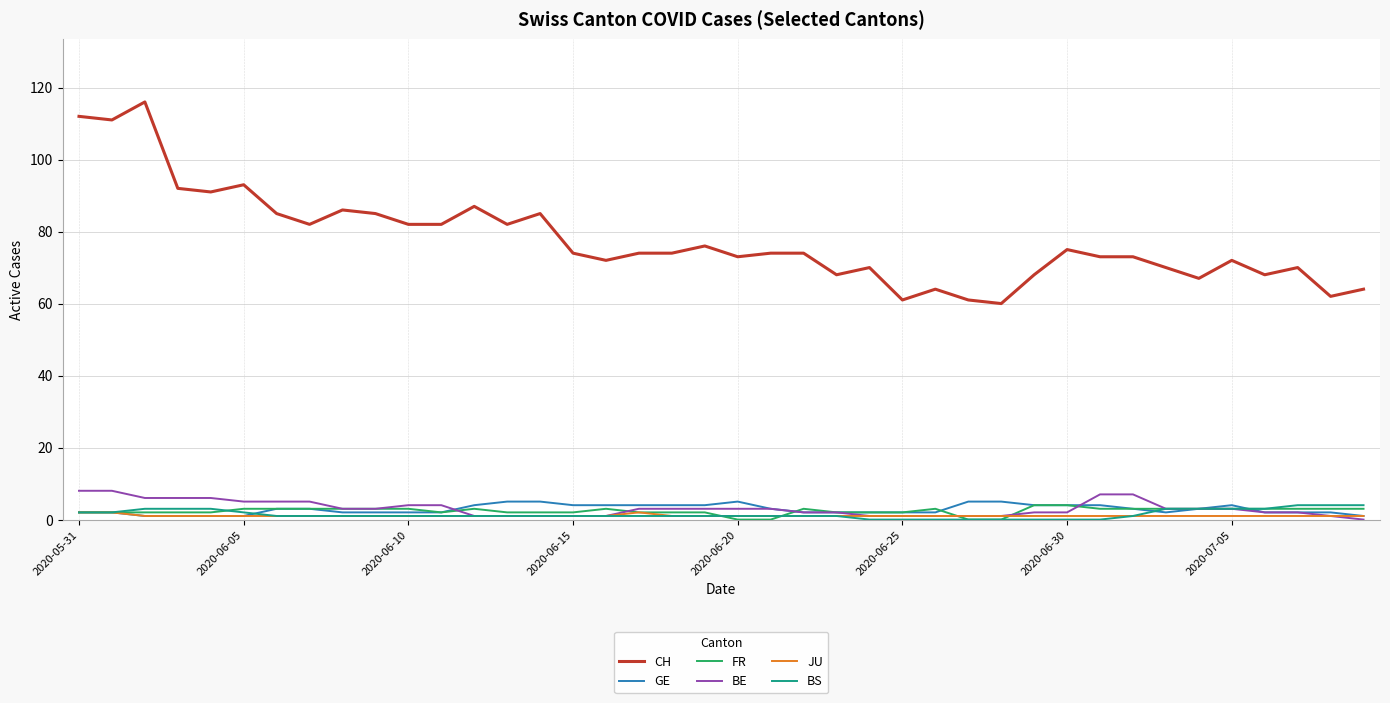

True or false: JU and CH cross at least once.

False